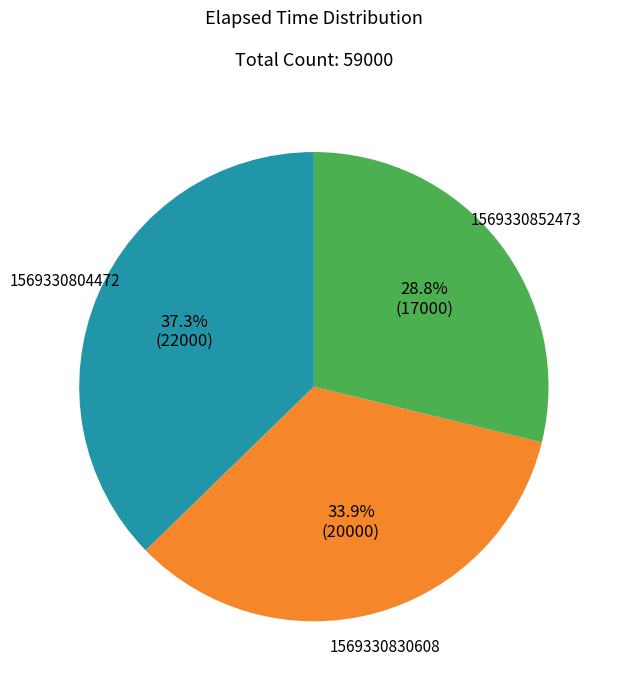

Which category has the smallest portion of the pie?

1569330852473